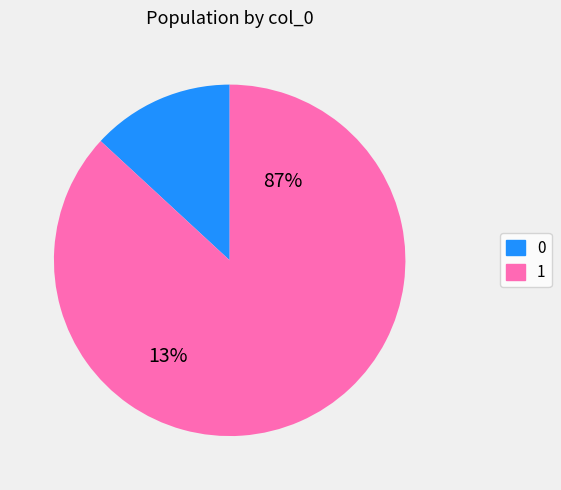

How many segments does this pie chart have?

2